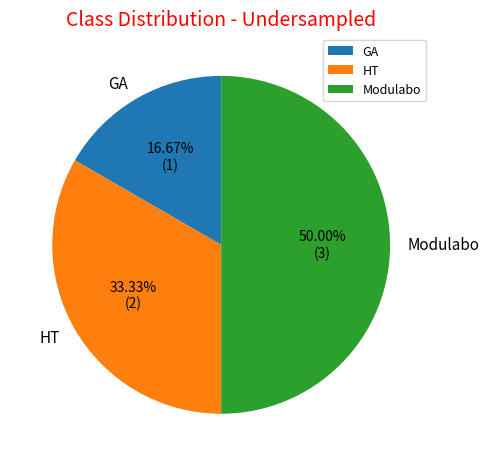

Does HT represent more than half of the total?

No